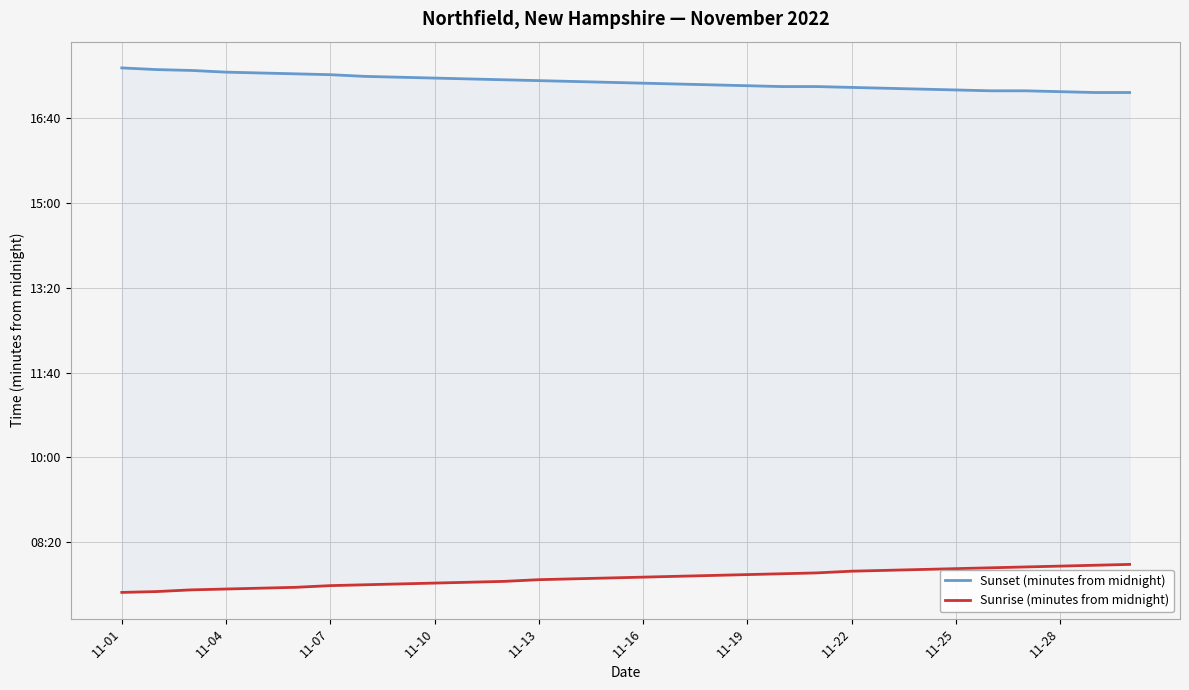

How many categories are shown in the chart?

30